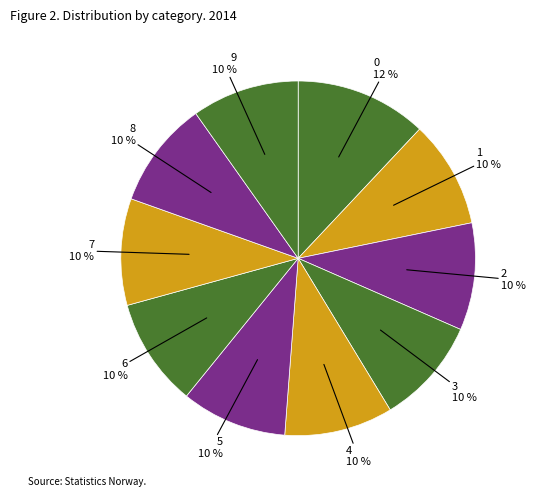

How many slices are in this pie chart?

10